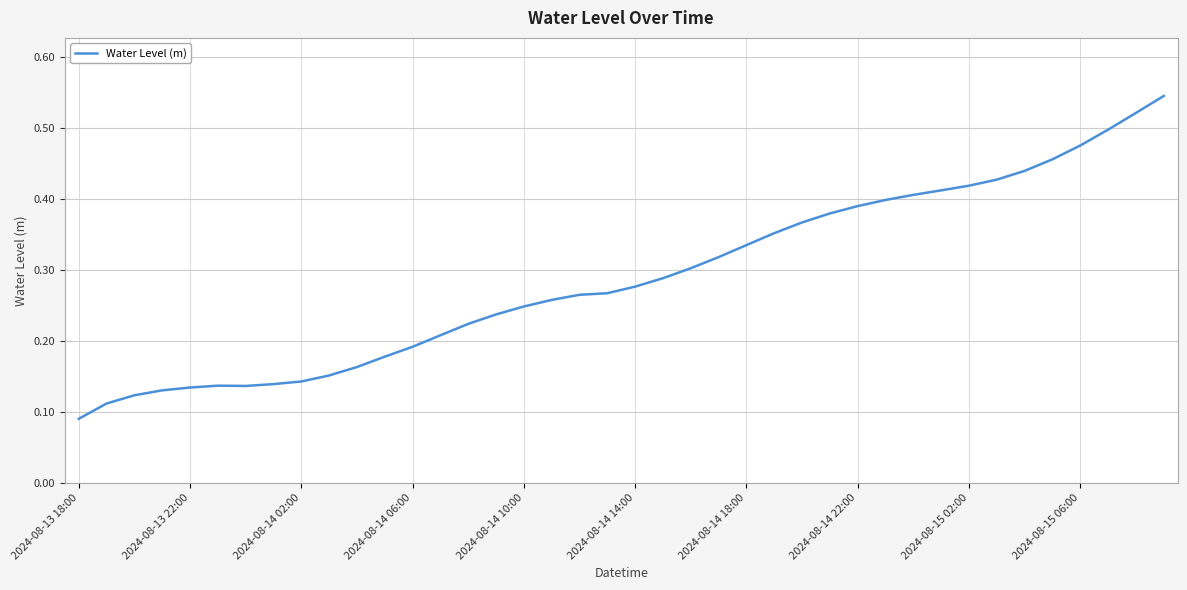

True or false: the data shows 0.2 at 2024-08-14 02:00.

False